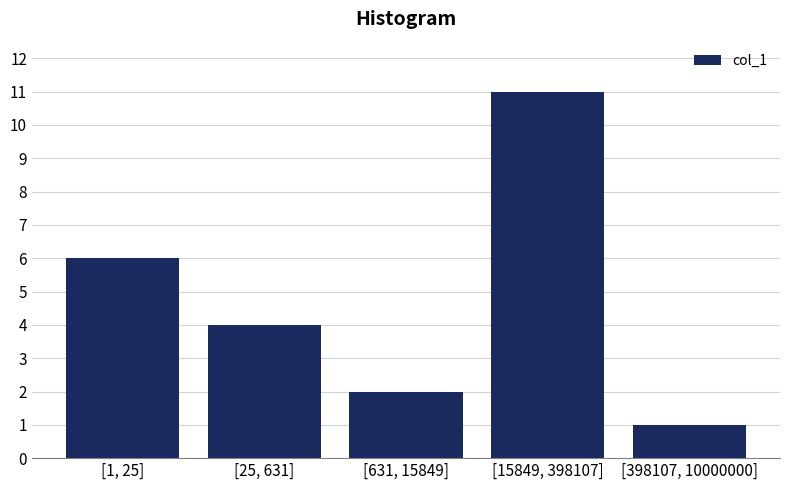

Reading right to left, what are all the values shown in this chart?

[398107, 10000000]=1	[15849, 398107]=11	[631, 15849]=2	[25, 631]=4	[1, 25]=6